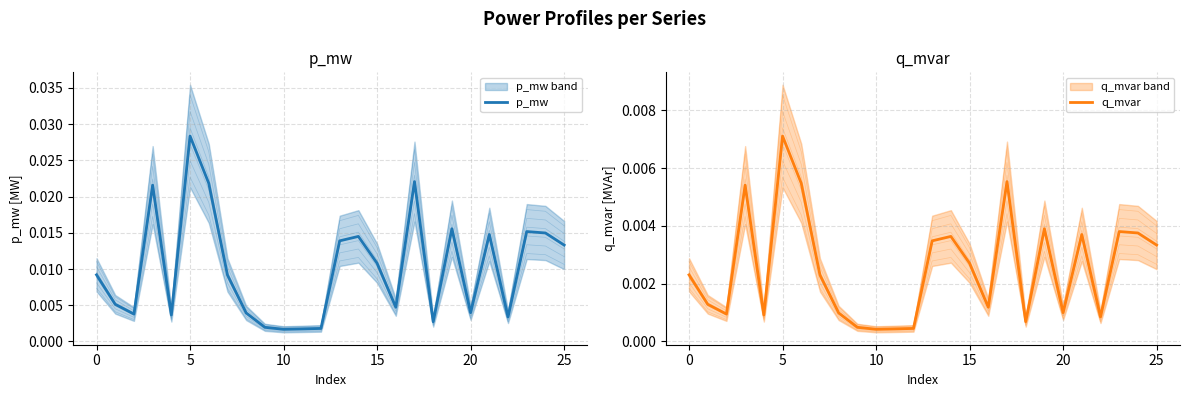

How many lines are shown in the chart?

2